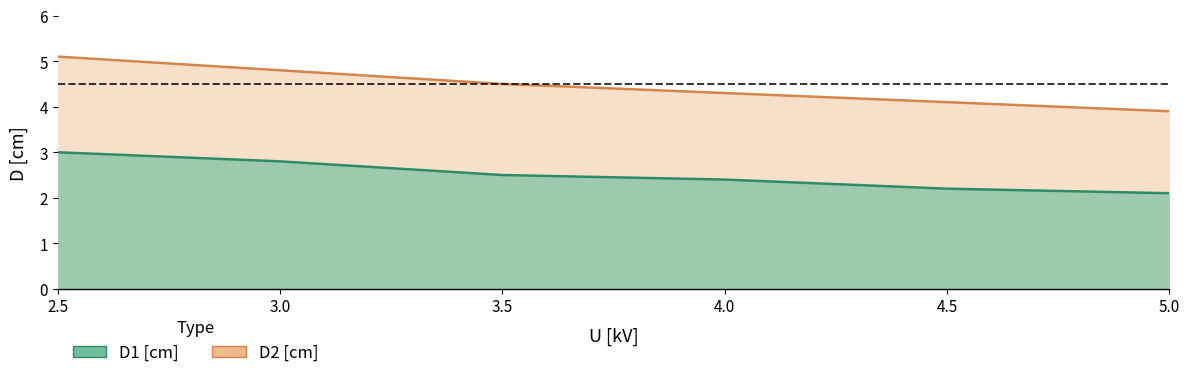

True or false: D2 [cm] and D1 [cm] intersect in this chart.

False